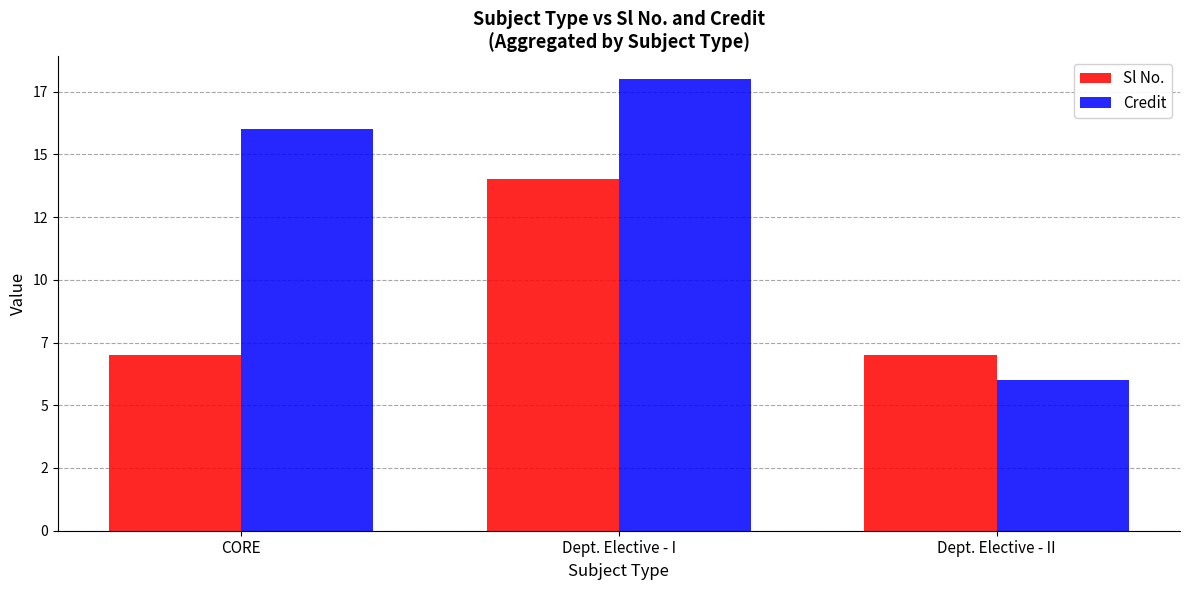

The Credit series shows 18 at Dept. Elective - I. True or false?

True